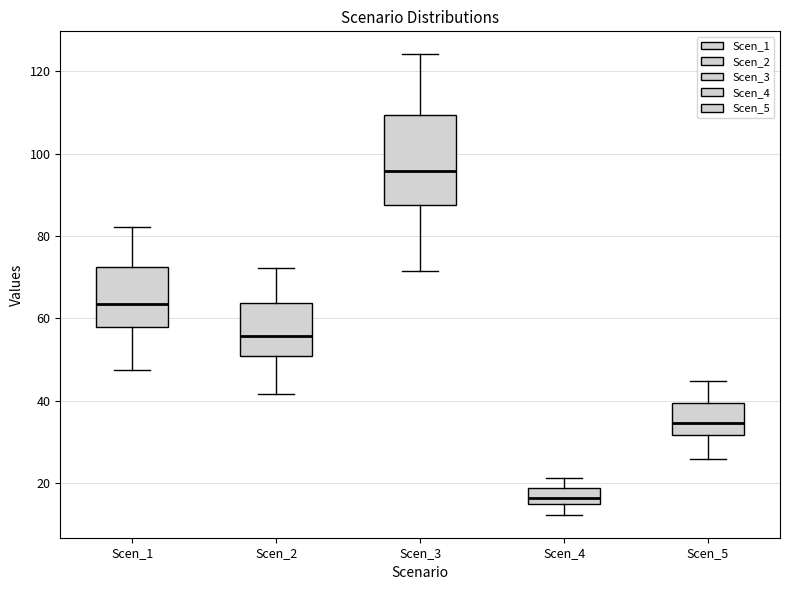

Comparing the boxes themselves (not the whiskers), which one is the tallest?

Scen_3